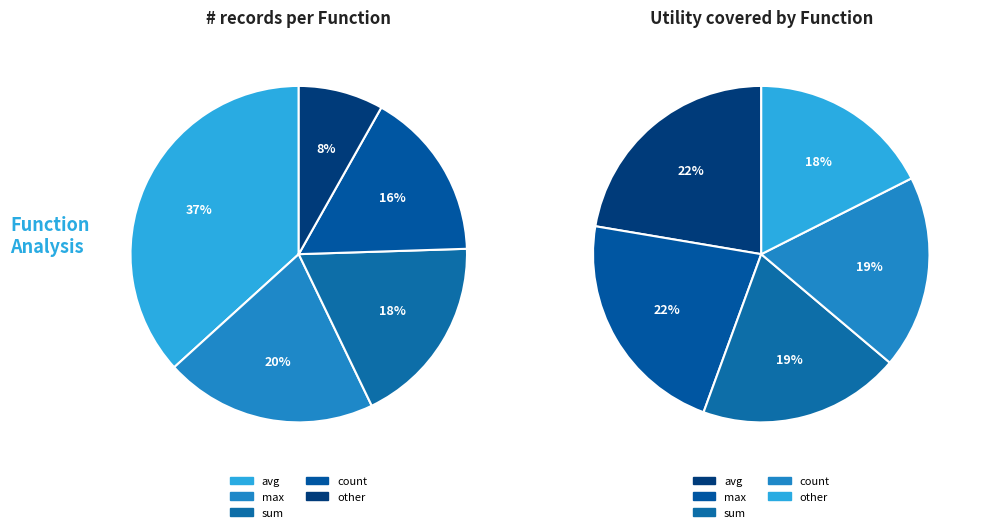

Which slice is the smallest?

other